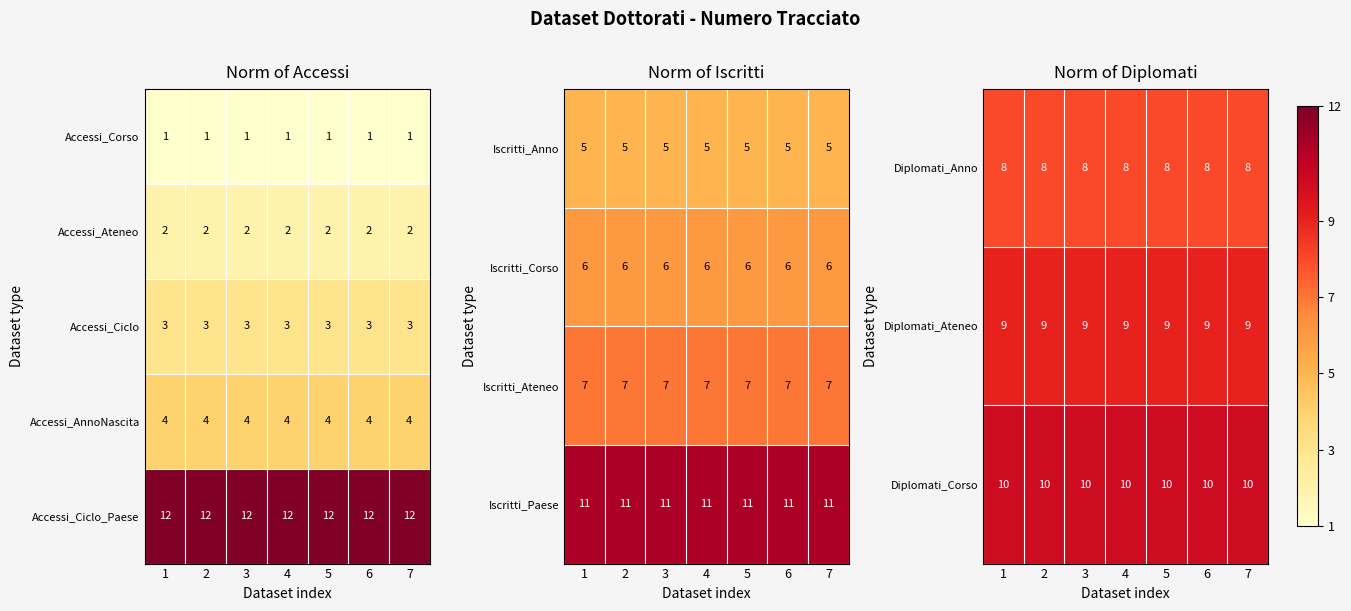

Is the value of Accessi_Ateneo at 4 greater than the value of Accessi_Corso at 3?

Yes